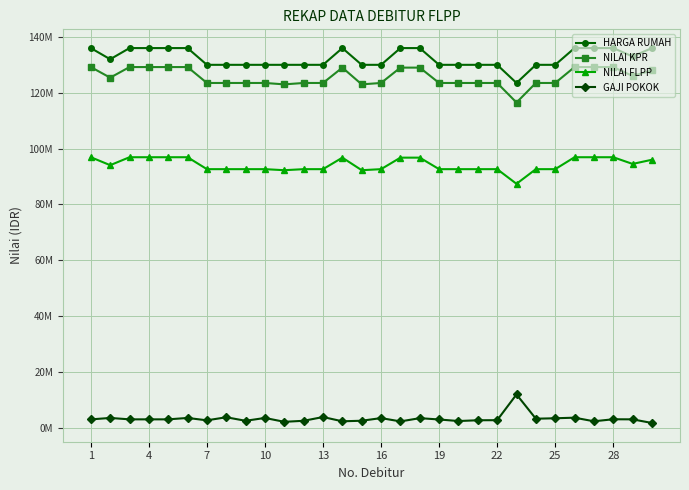

Reading left to right, extract all data points from this chart.

HARGA RUMAH: 136000000	132000000	136000000	136000000	136000000	136000000	130000000	130000000	130000000	130000000	130000000	130000000	130000000	136000000	130000000	130000000	136000000	136000000	130000000	130000000	130000000	130000000	123500000	130000000	130000000	136000000	136000000	136000000	133000000	136000000
NILAI KPR: 129200000	125400000	129200000	129200000	129200000	129200000	123500000	123500000	123500000	123500000	123000000	123500000	123500000	129000000	123000000	123500000	129000000	129000000	123500000	123500000	123500000	123500000	116500000	123500000	123500000	129200000	129200000	129200000	126000000	128000000
NILAI FLPP: 96900000	94050000	96900000	96900000	96900000	96900000	92625000	92625000	92625000	92625000	92250000	92625000	92625000	96750000	92250000	92625000	96750000	96750000	92625000	92625000	92625000	92625000	87375000	92625000	92625000	96900000	96900000	96900000	94500000	96000000
GAJI POKOK: 2984924	3500000	3000000	3000000	3000000	3500000	2650000	3750000	2484000	3500000	2112900	2484000	3827235	2302500	2500000	3450000	2262000	3425000	2950000	2395000	2673500	2700000	11920392	3227500	3387339	3595800	2309140	3028700	3000000	1700000